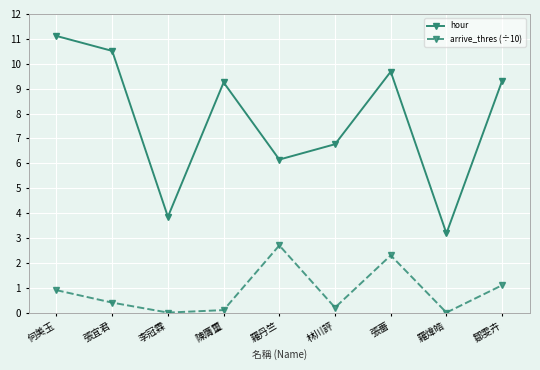

What is the total value across all series at 鄒雯卉?

10.4